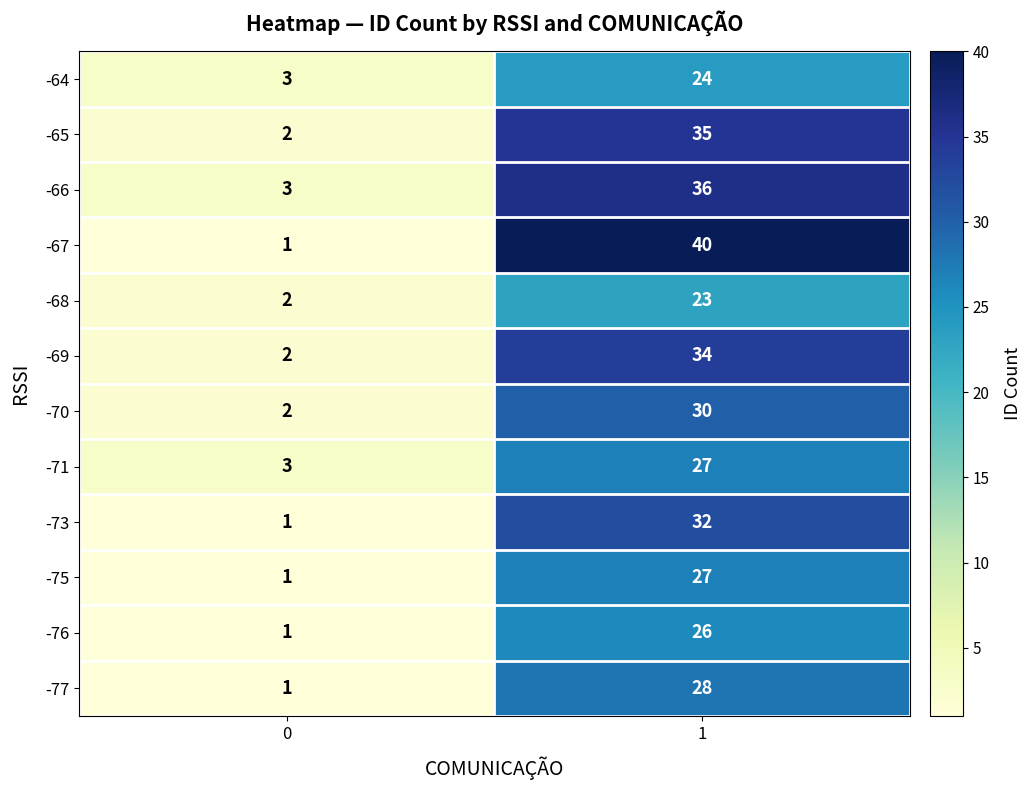

Reading left to right, list all the values displayed in this chart.

-64: 3	24
-65: 2	35
-66: 3	36
-67: 1	40
-68: 2	23
-69: 2	34
-70: 2	30
-71: 3	27
-73: 1	32
-75: 1	27
-76: 1	26
-77: 1	28